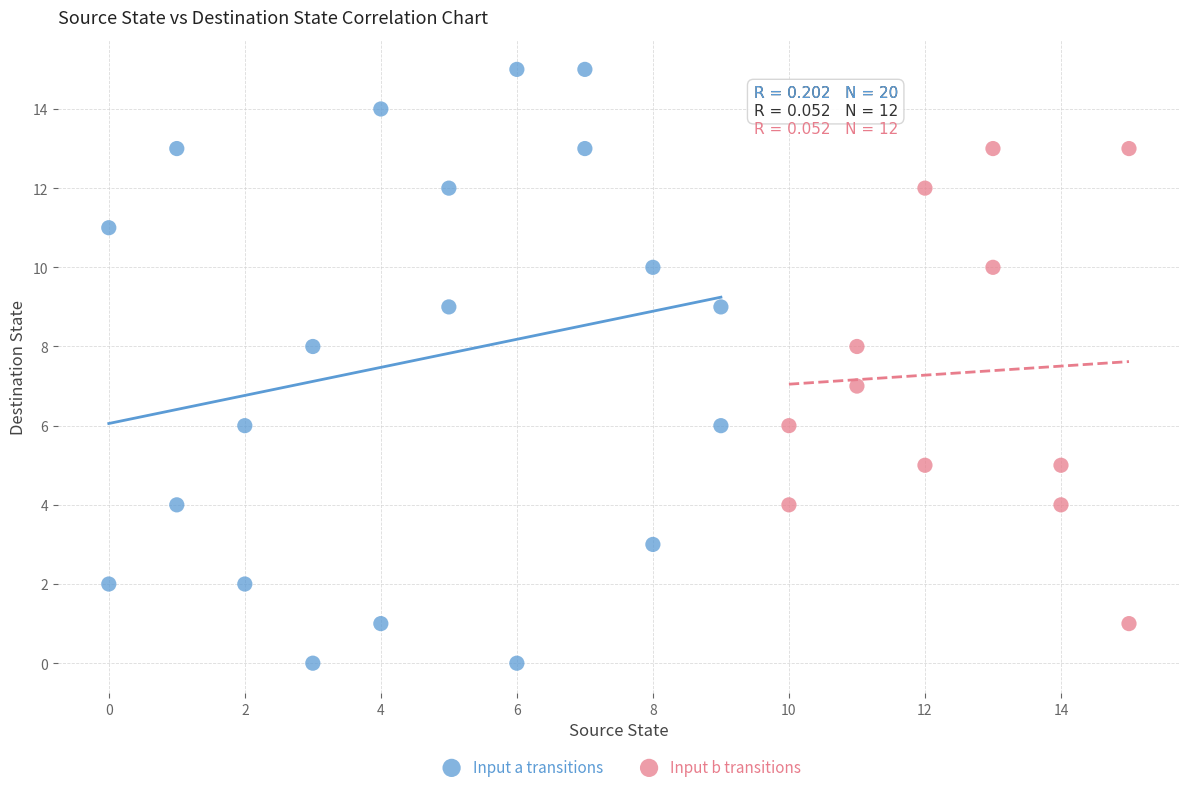

Which series reaches the maximum Y coordinate?

Input a transitions